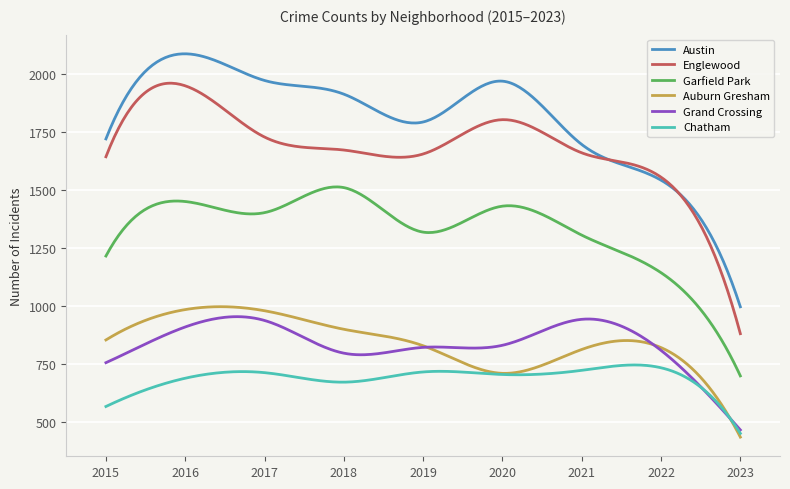

True or false: Grand Crossing and Englewood cross at least once.

False